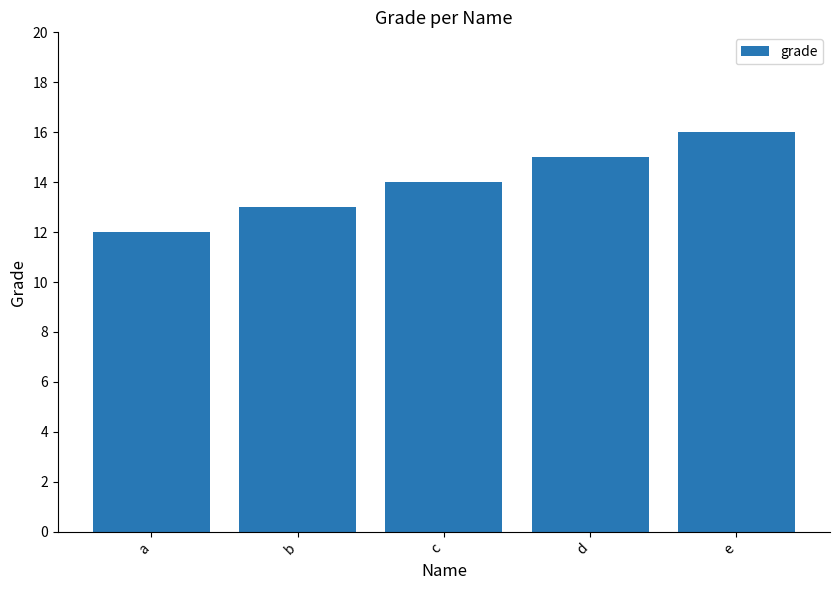

What is the smallest value displayed?

12